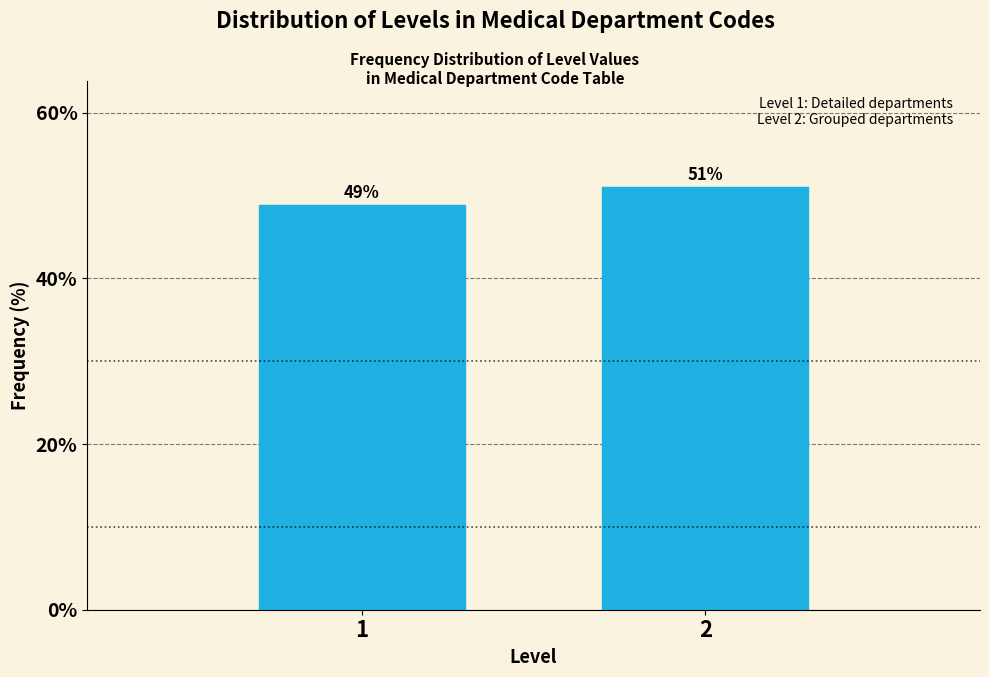

What is the approximate value at 2?

51.1